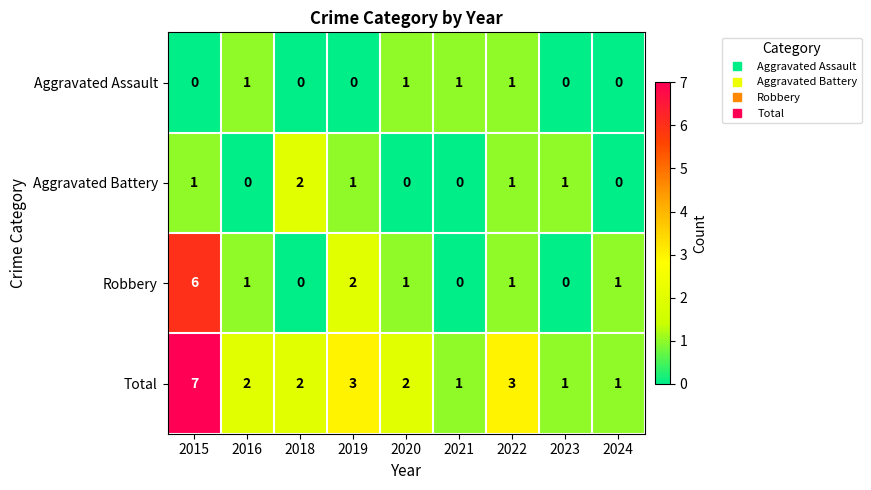

The Robbery series shows 1 at 2022. True or false?

True